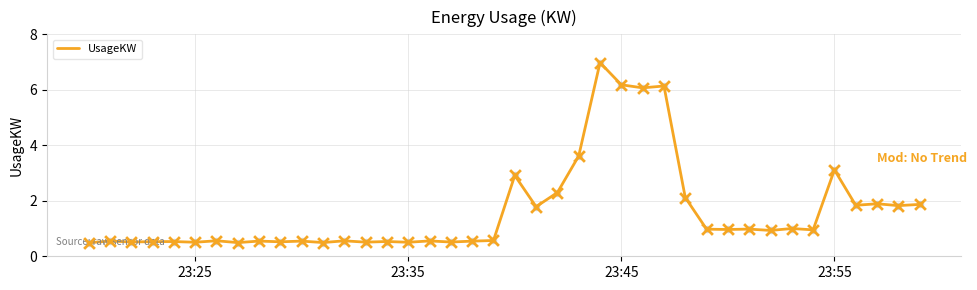

What is the greatest value displayed?

7.0